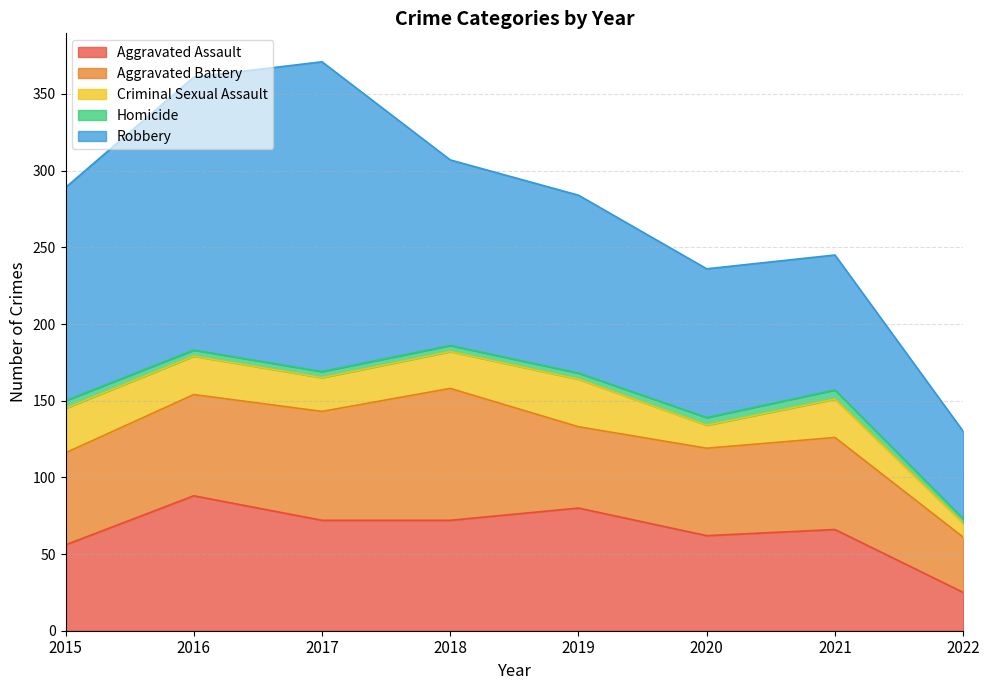

What is the average value of the Aggravated Assault series?

65